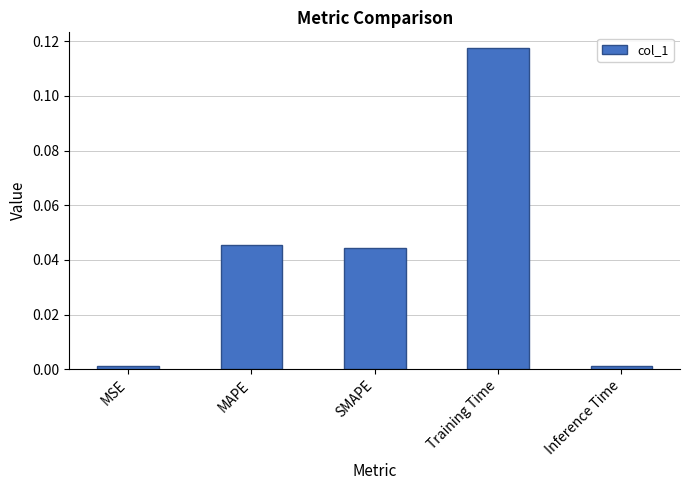

What is the label of the 3rd bar from the left?

SMAPE